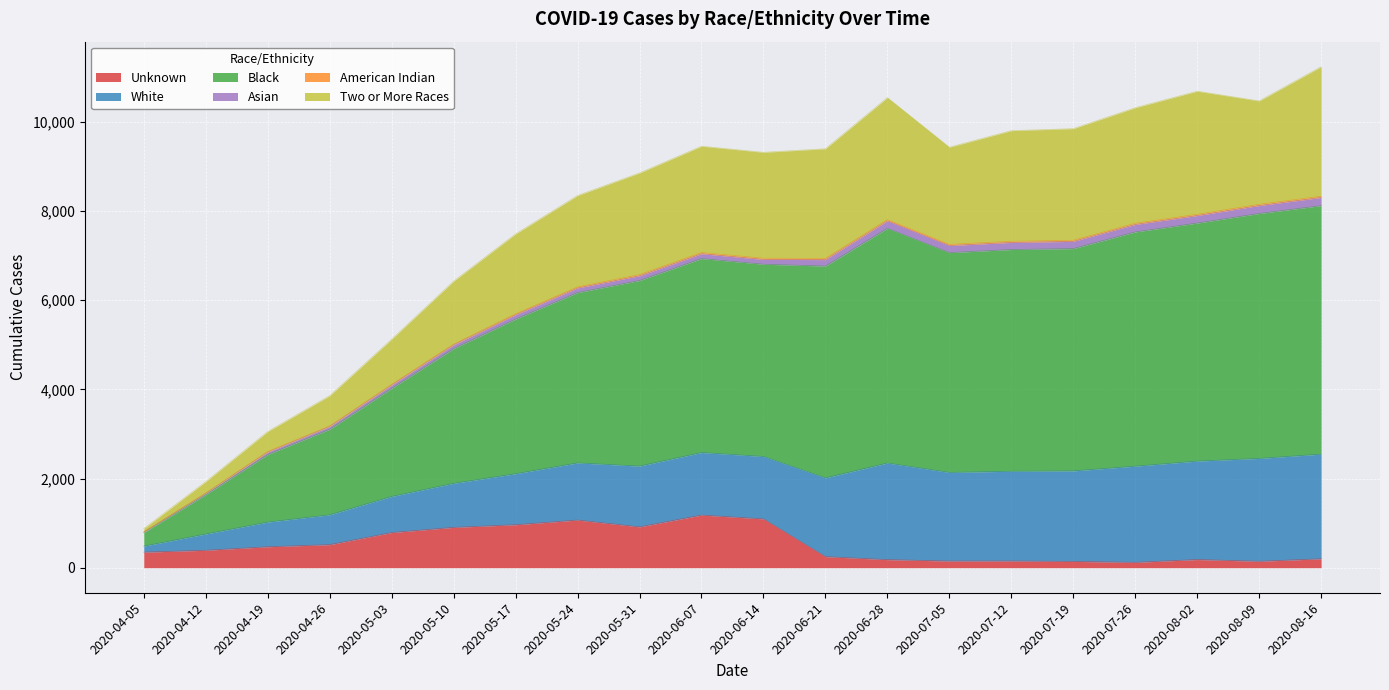

What is the highest value of the Unknown series?

1181